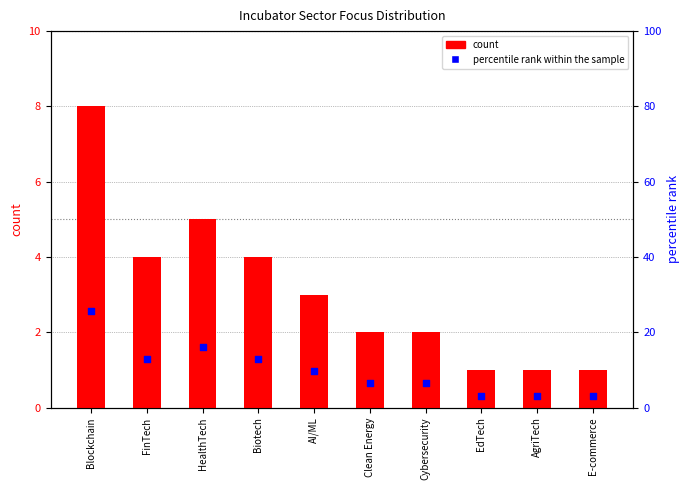

At how many categories does at least one series exceed 16?

2